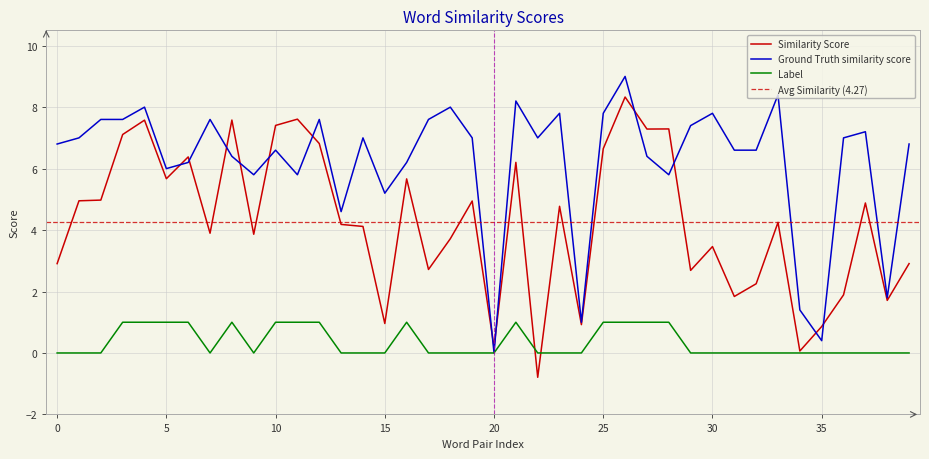

What is the difference between the Similarity Score values at 39 and 16?

2.8